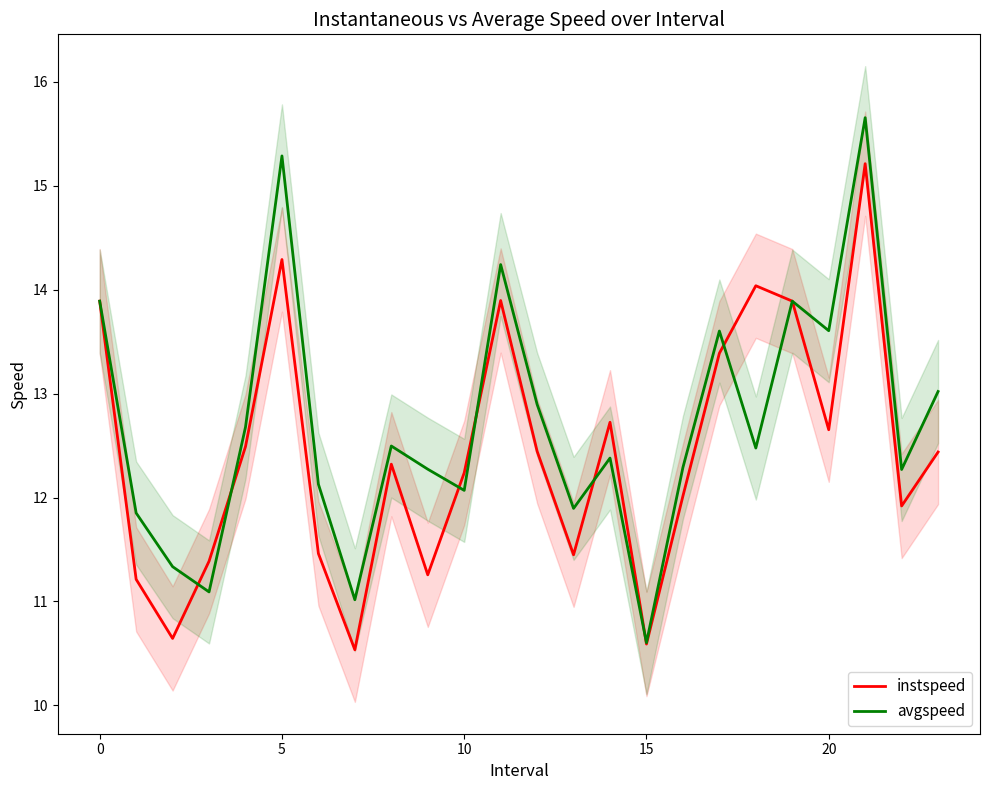

What is the label of the 2nd point from the right?

22